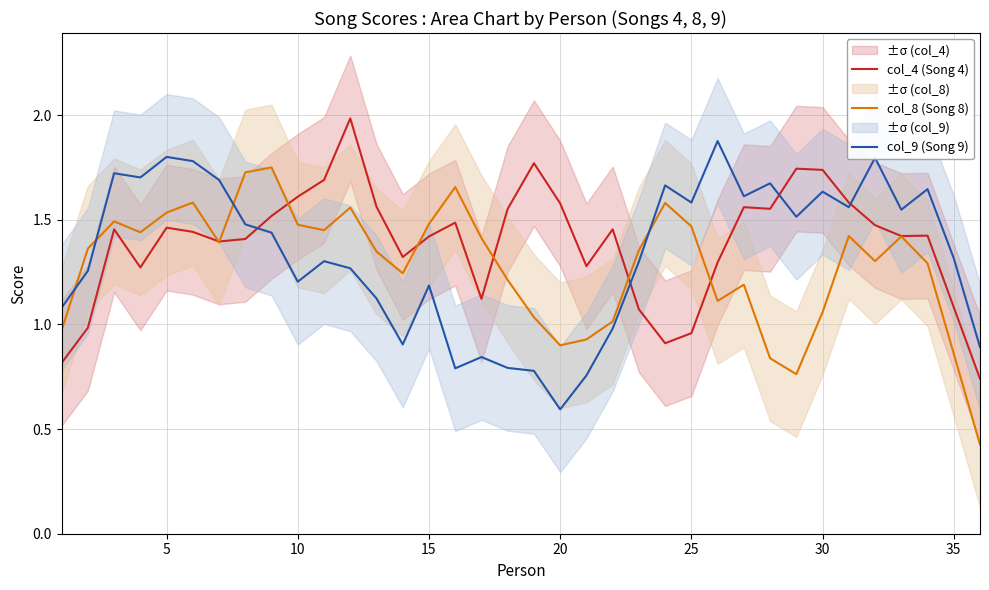

What is the highest value of the col_4 (Song 4) series?

2.0